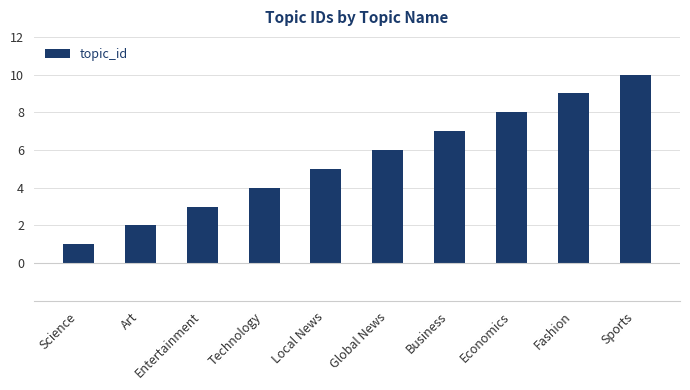

What position from the left is Economics?

8